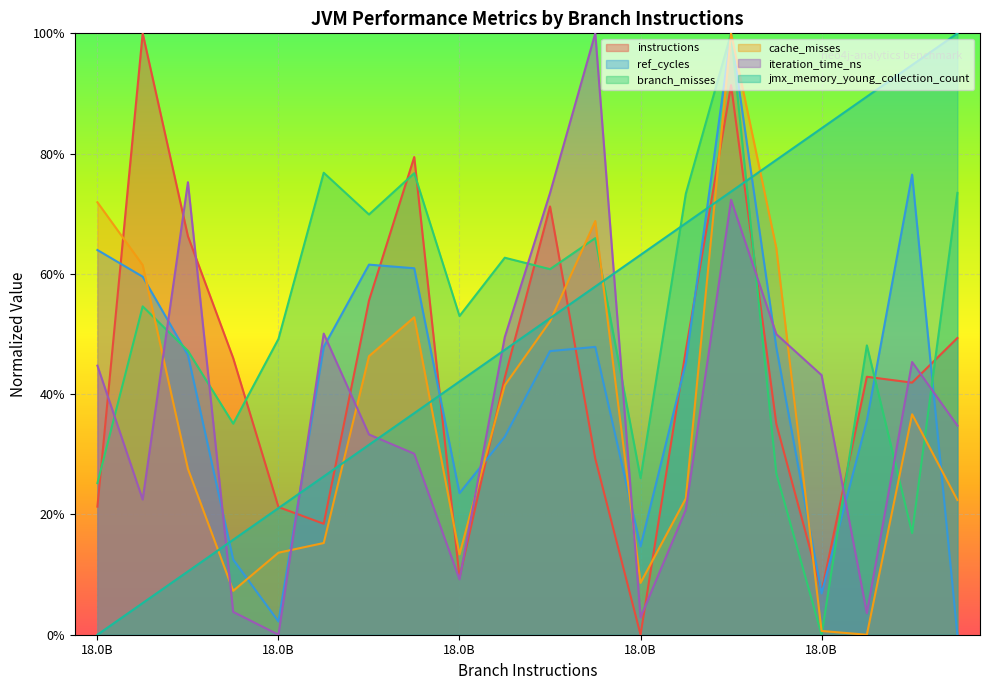

At which category is the sum across all series the highest?

14